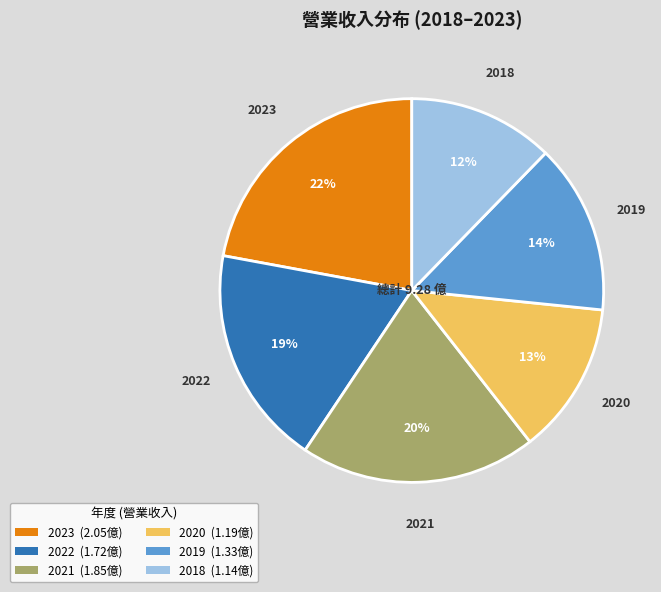

Is there a majority slice in this chart?

No